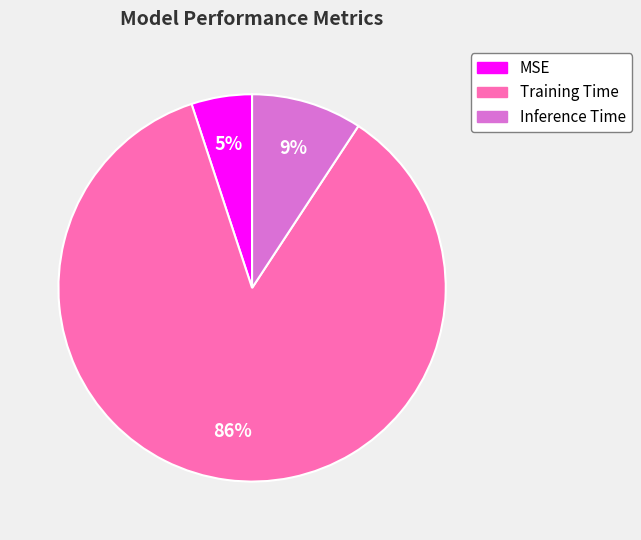

To the nearest percent, what portion does MSE represent?

5%